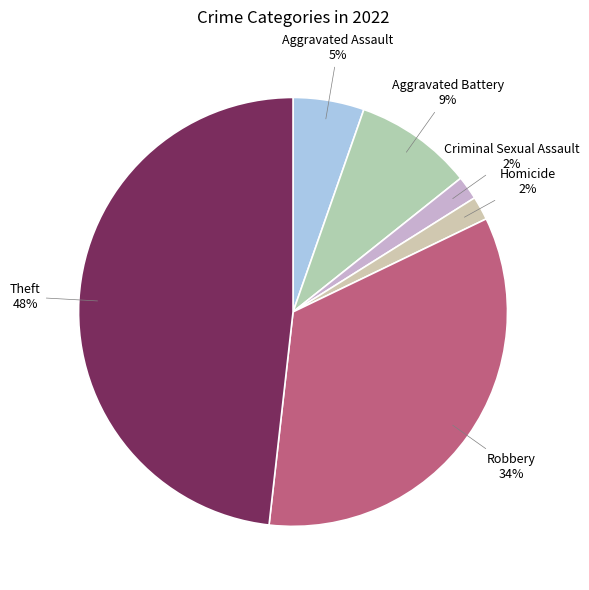

The Robbery slice represents 34% of the pie. True or false?

True